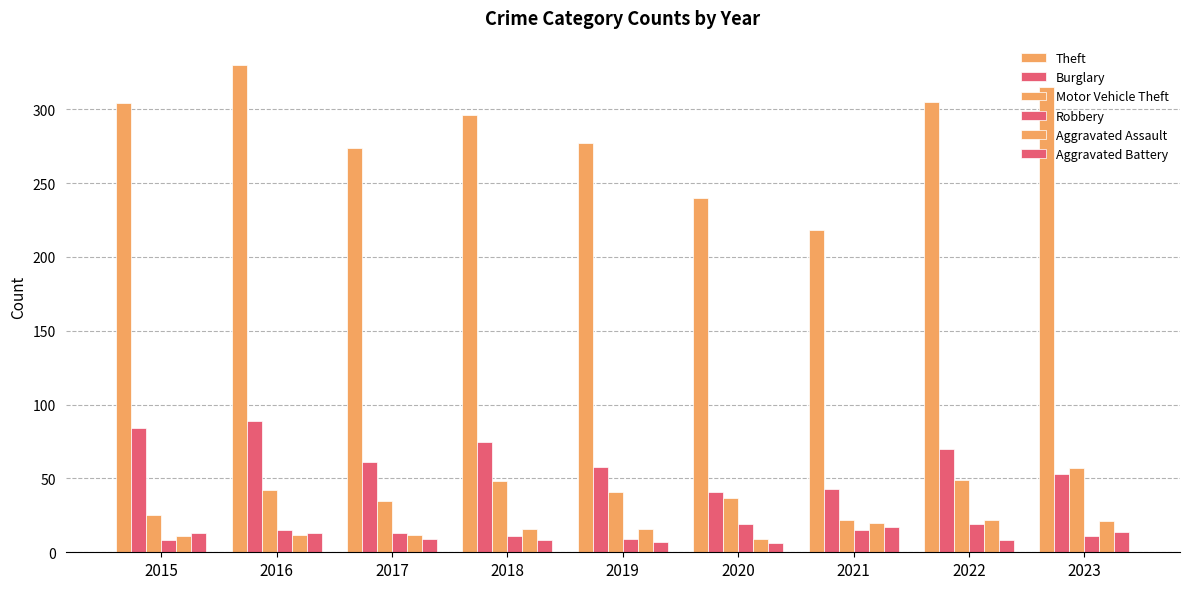

Reading left to right, list all the values displayed in this chart.

Theft: 2015=304	2016=330	2017=274	2018=296	2019=277	2020=240	2021=218	2022=305	2023=315
Burglary: 2015=84	2016=89	2017=61	2018=75	2019=58	2020=41	2021=43	2022=70	2023=53
Motor Vehicle Theft: 2015=25	2016=42	2017=35	2018=48	2019=41	2020=37	2021=22	2022=49	2023=57
Robbery: 2015=8	2016=15	2017=13	2018=11	2019=9	2020=19	2021=15	2022=19	2023=11
Aggravated Assault: 2015=11	2016=12	2017=12	2018=16	2019=16	2020=9	2021=20	2022=22	2023=21
Aggravated Battery: 2015=13	2016=13	2017=9	2018=8	2019=7	2020=6	2021=17	2022=8	2023=14